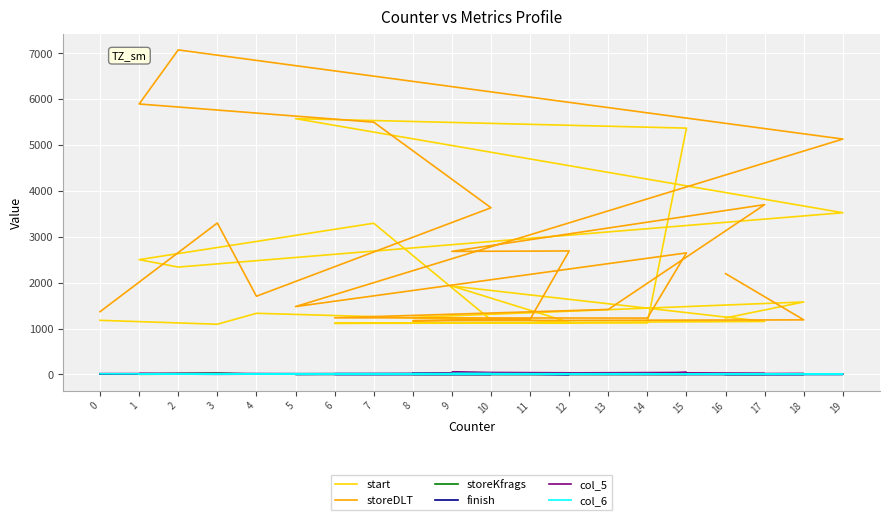

What is the spread (max minus min) of values at 7?

5492